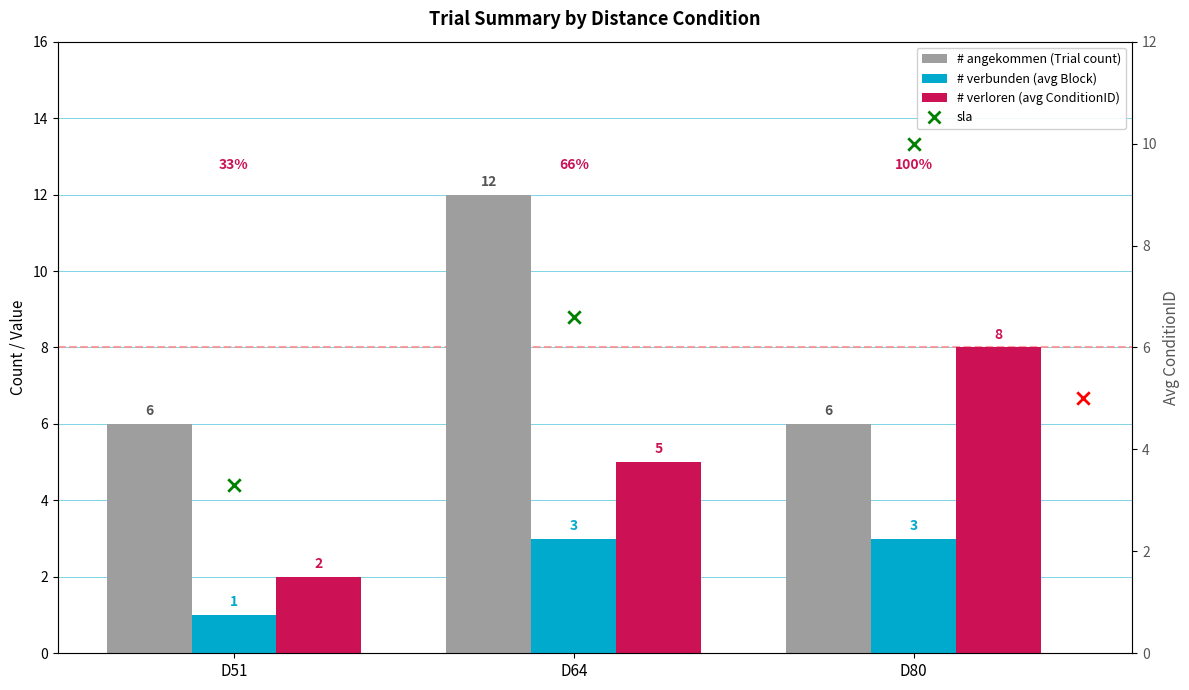

Which series contains the highest Y value?

# angekommen (Trial count)